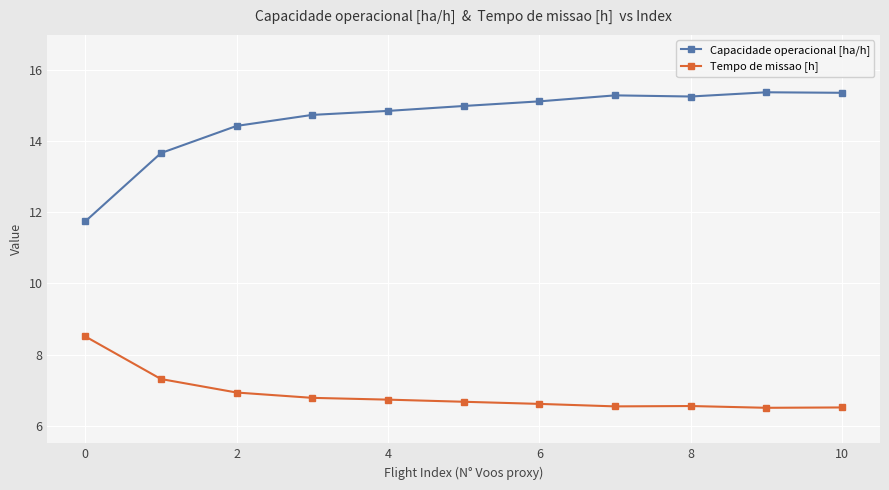

Which series has the largest total across all categories?

Capacidade operacional [ha/h]